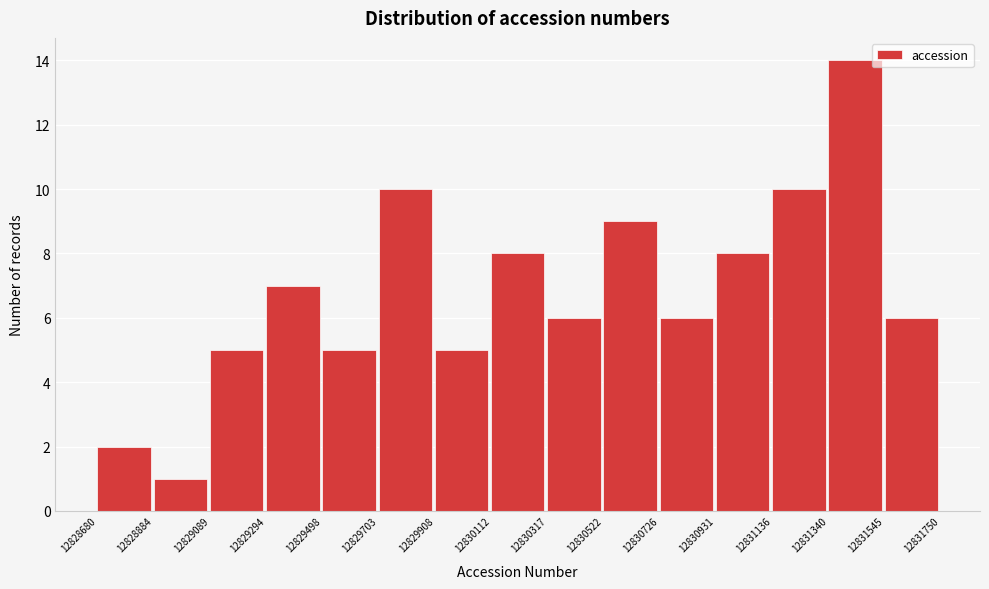

How tall is the bar that spans 12830931 to 12831136 on the x-axis? The values are not printed on the chart, so give them approximately, as read against the axis.

8